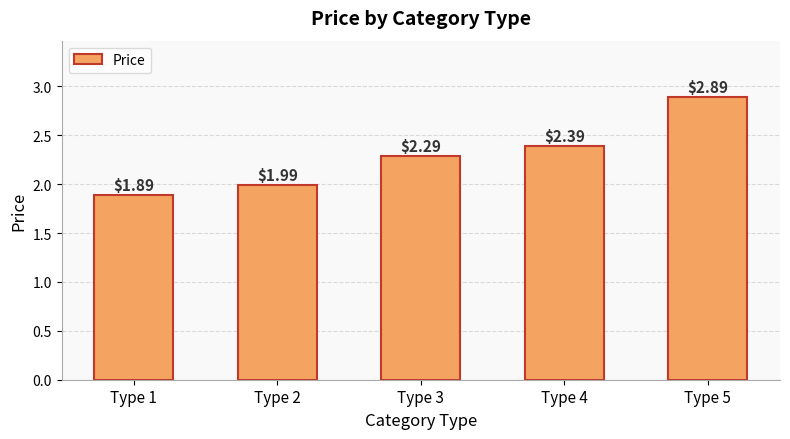

Rank the categories by value from lowest to highest.

Type 1, Type 2, Type 3, Type 4, Type 5